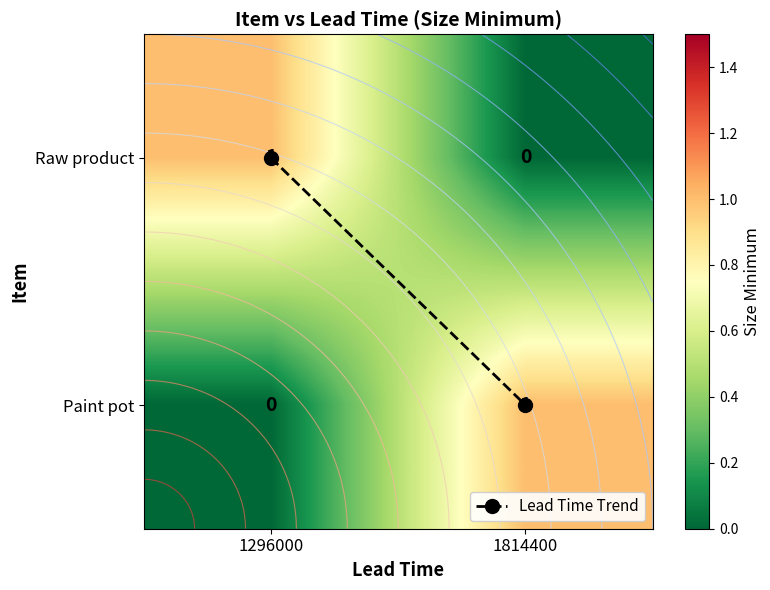

Where is Paint pot nearest to the value 0?

1296000